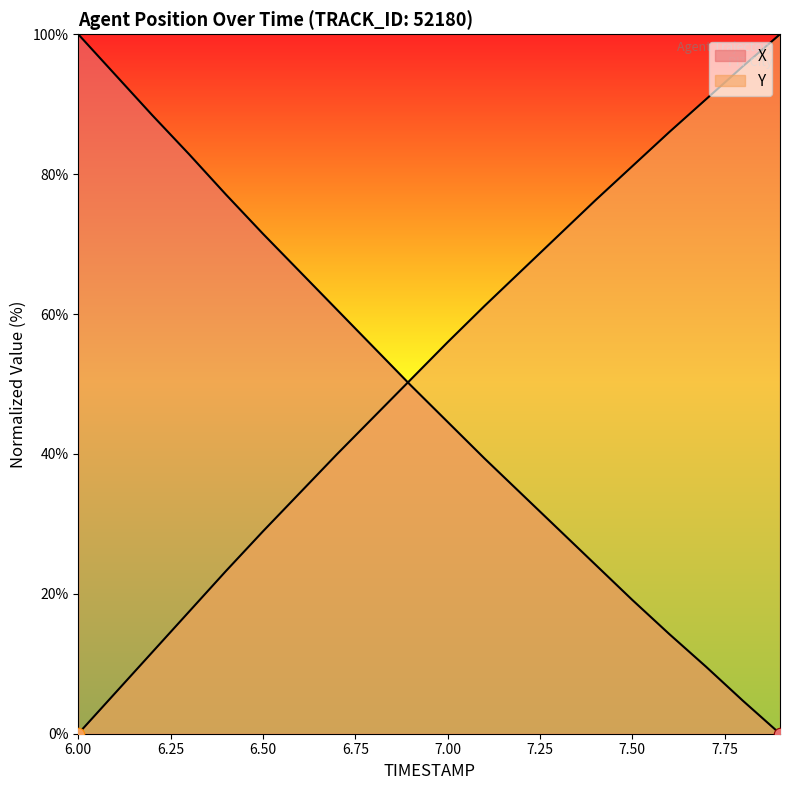

What are all the series names shown in the legend?

X, Y